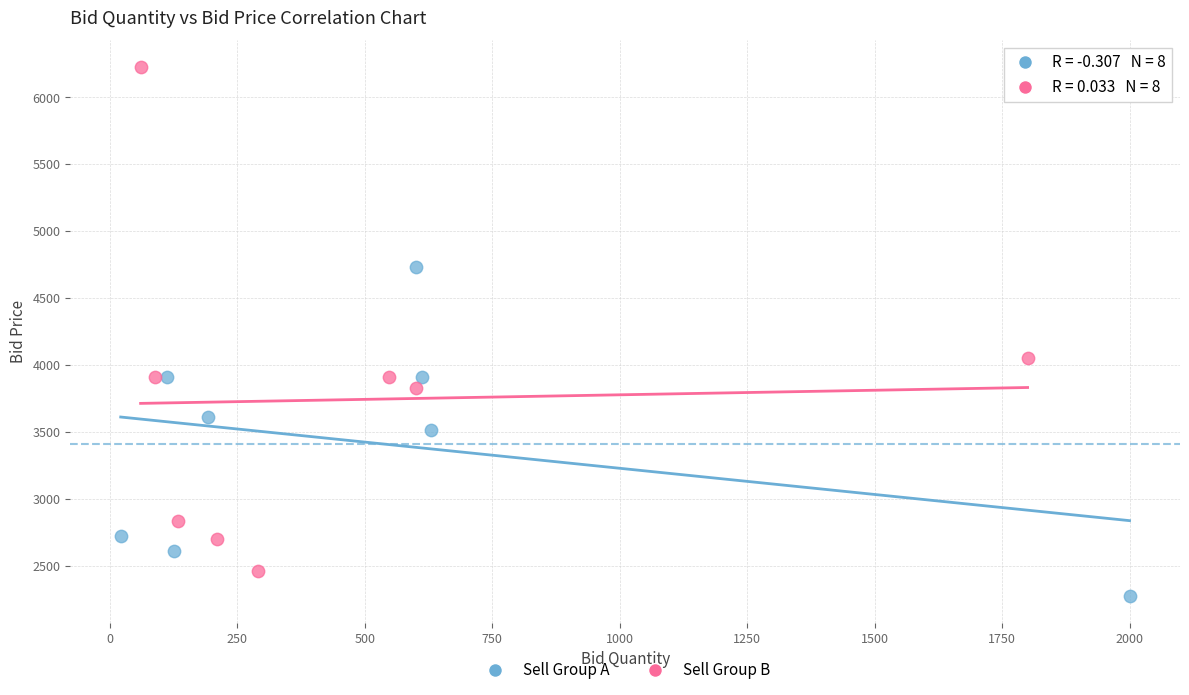

Which series reaches the minimum Y coordinate?

Sell Group A